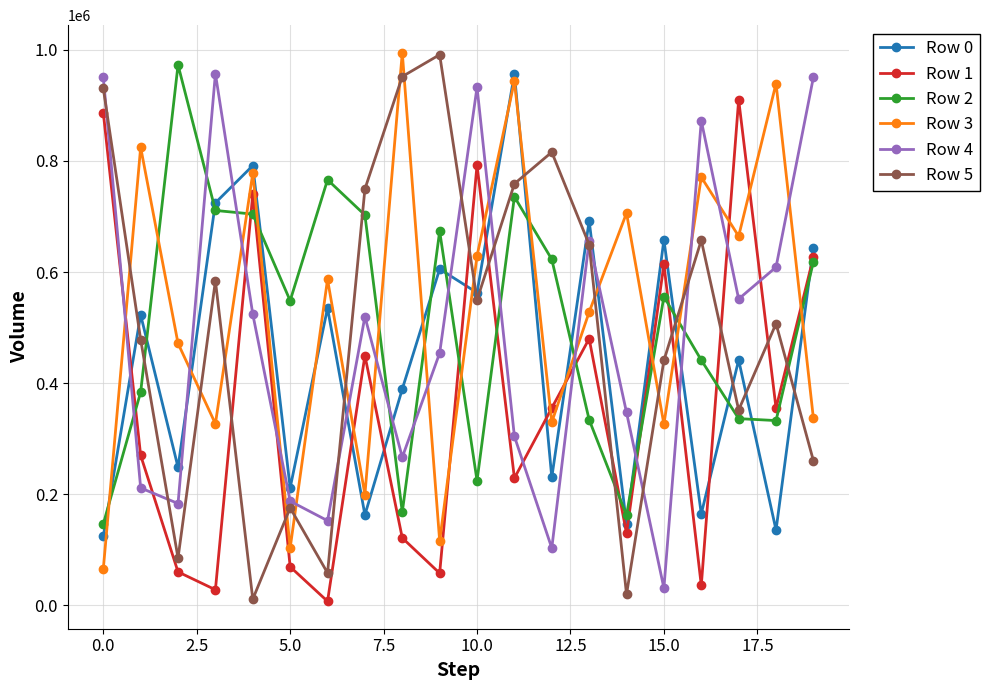

Which series has the largest total across all categories?

Row 3